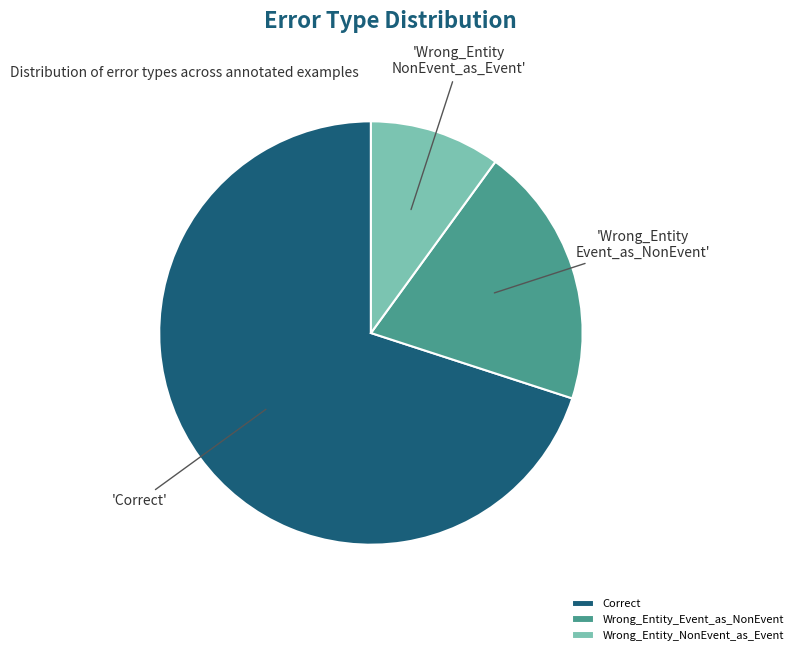

Between Correct and Wrong_Entity_NonEvent_as_Event, which is larger?

Correct